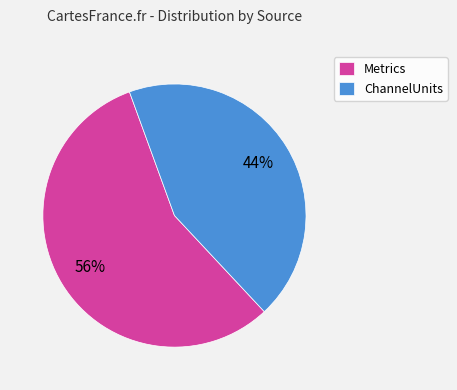

Which has a higher value, Metrics or ChannelUnits?

Metrics